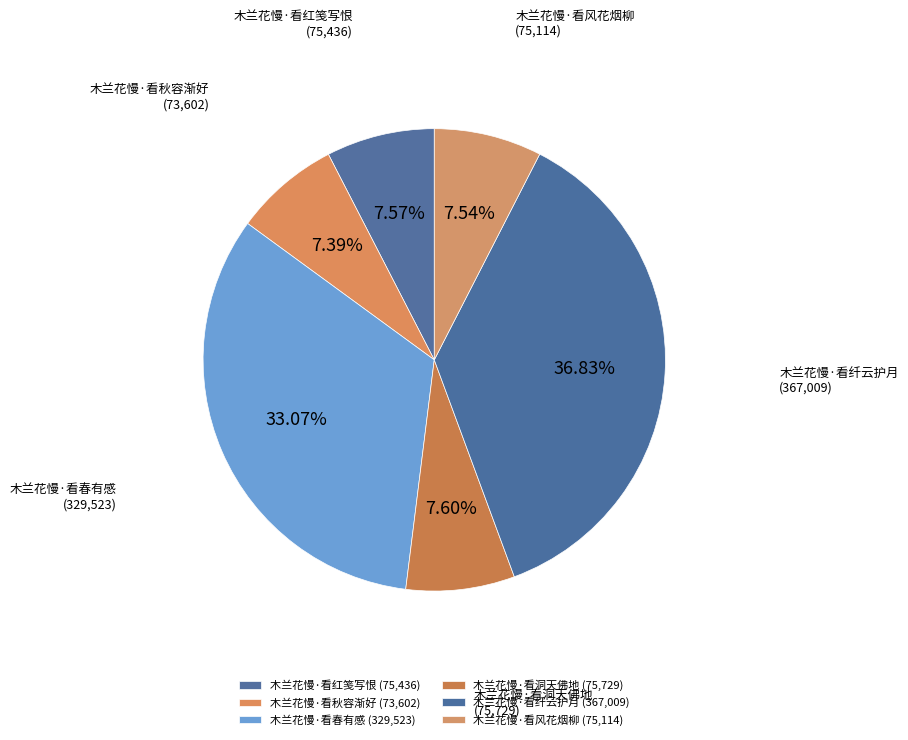

What is the largest slice in the pie chart?

木兰花慢·看纤云护月